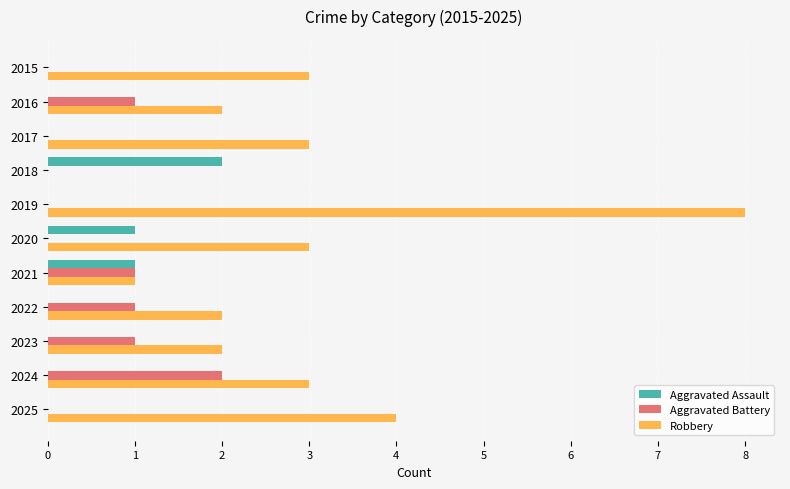

Which category has the highest value in the Aggravated Battery series?

2024